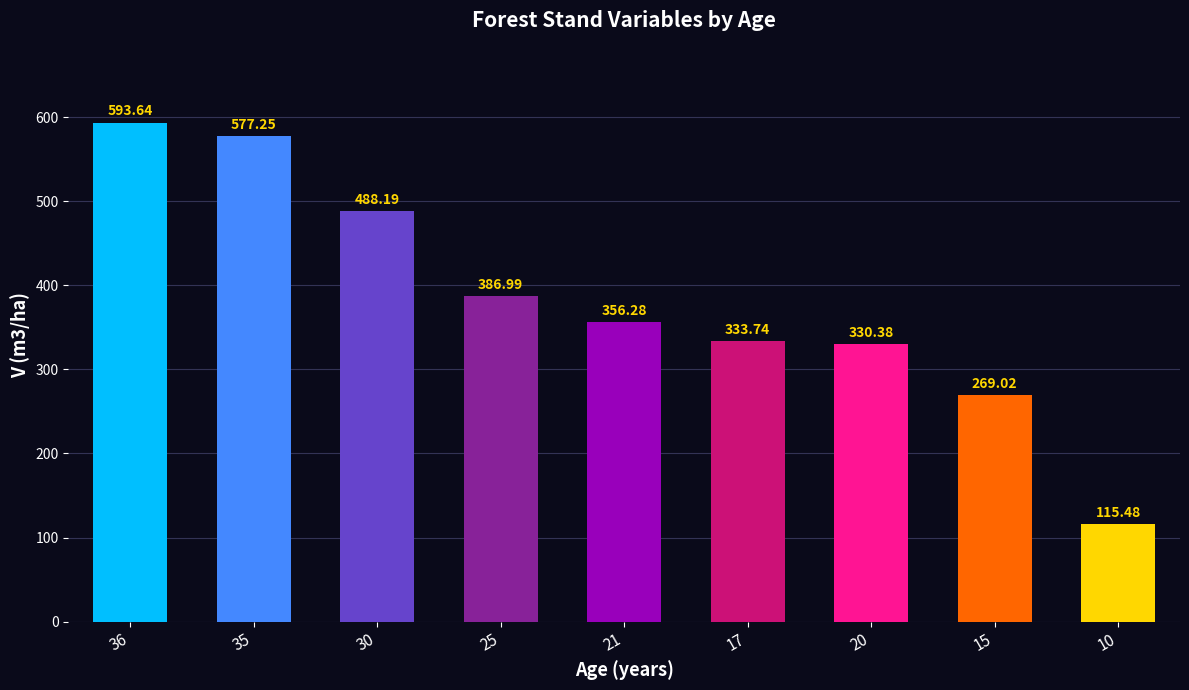

Are the bars horizontal?

No